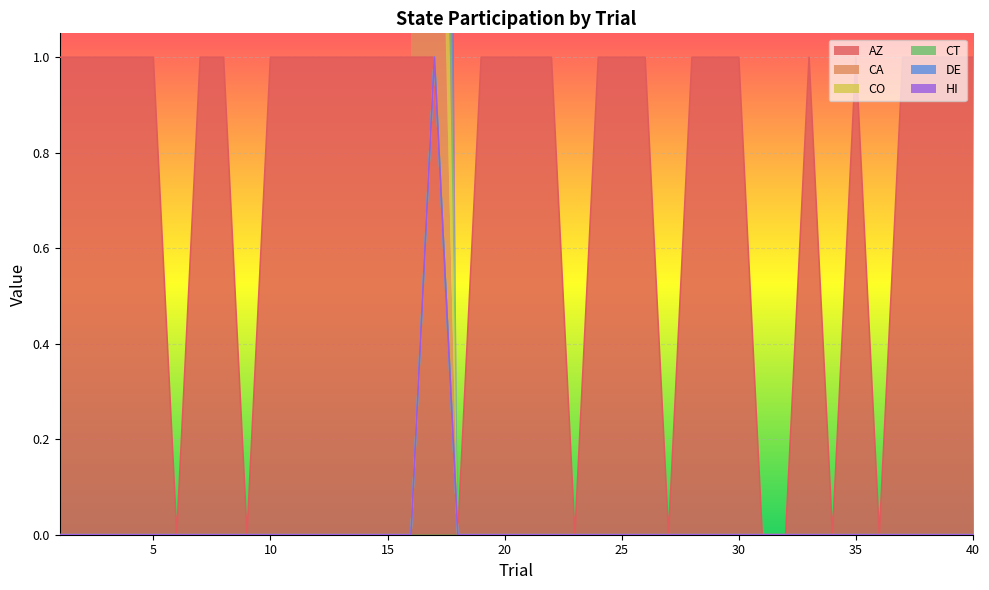

What is the spread (max minus min) of values at 5?

1